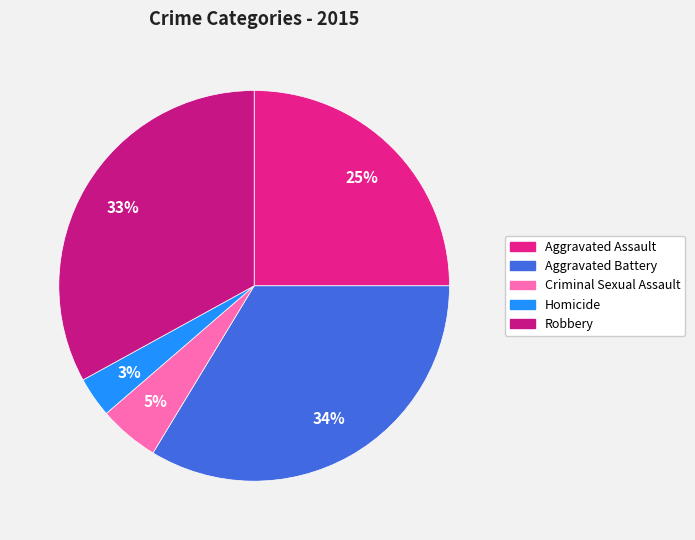

True or false: Aggravated Assault accounts for 25% of the total.

True